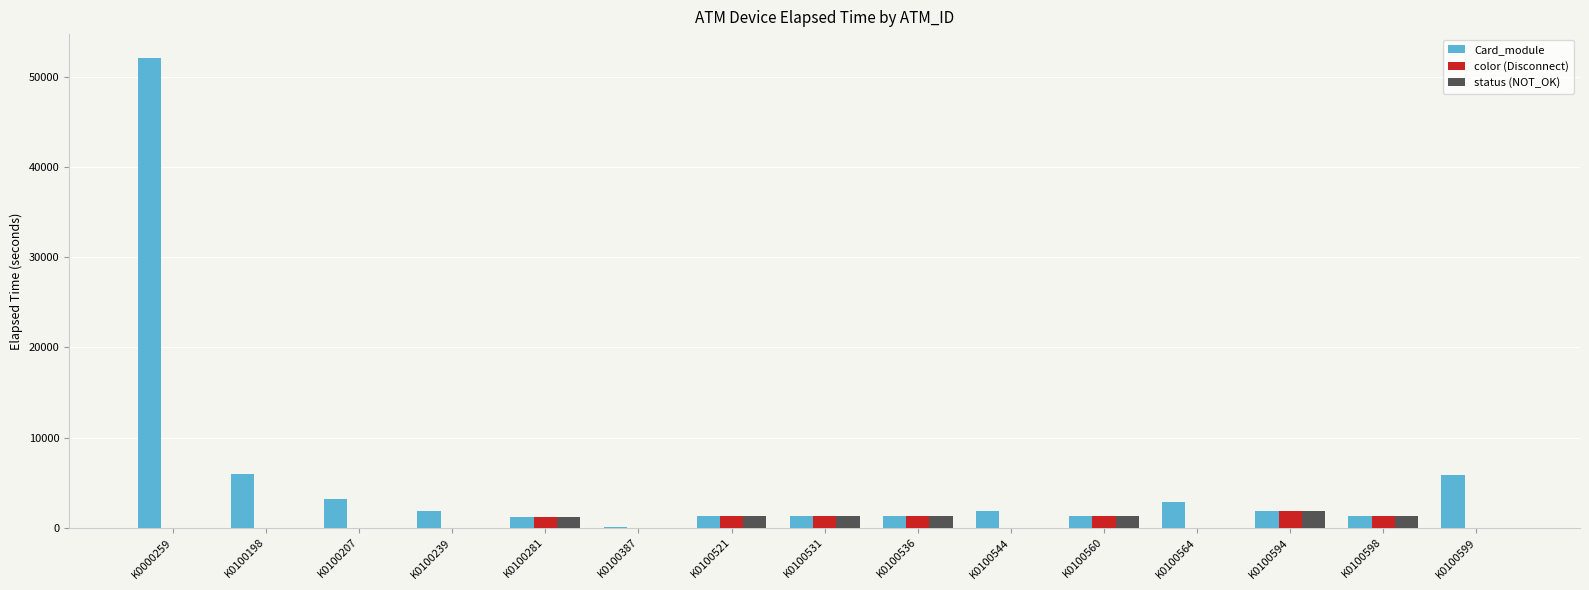

Which series has the largest total across all categories?

Card_module